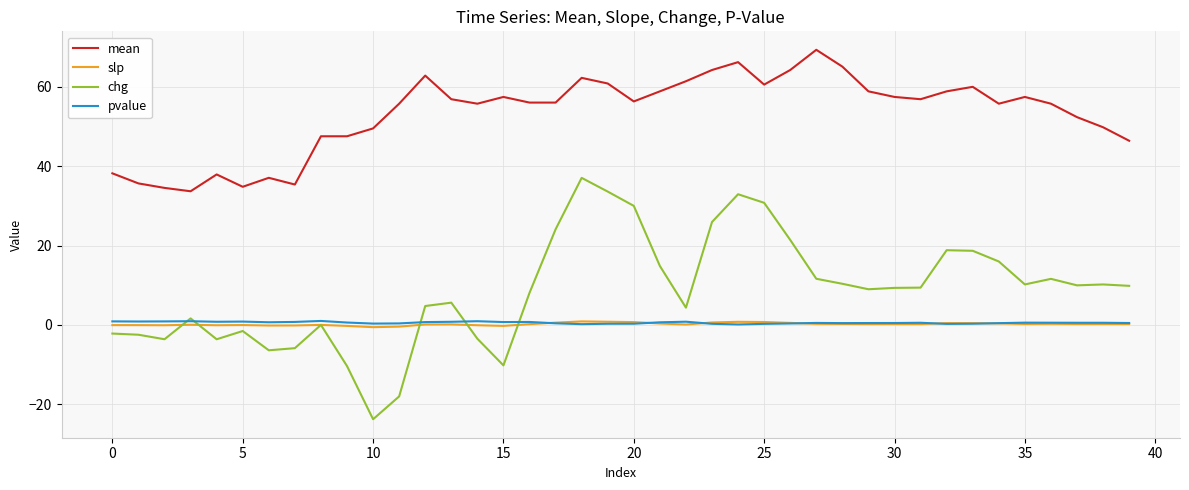

True or false: slp and mean intersect in this chart.

False